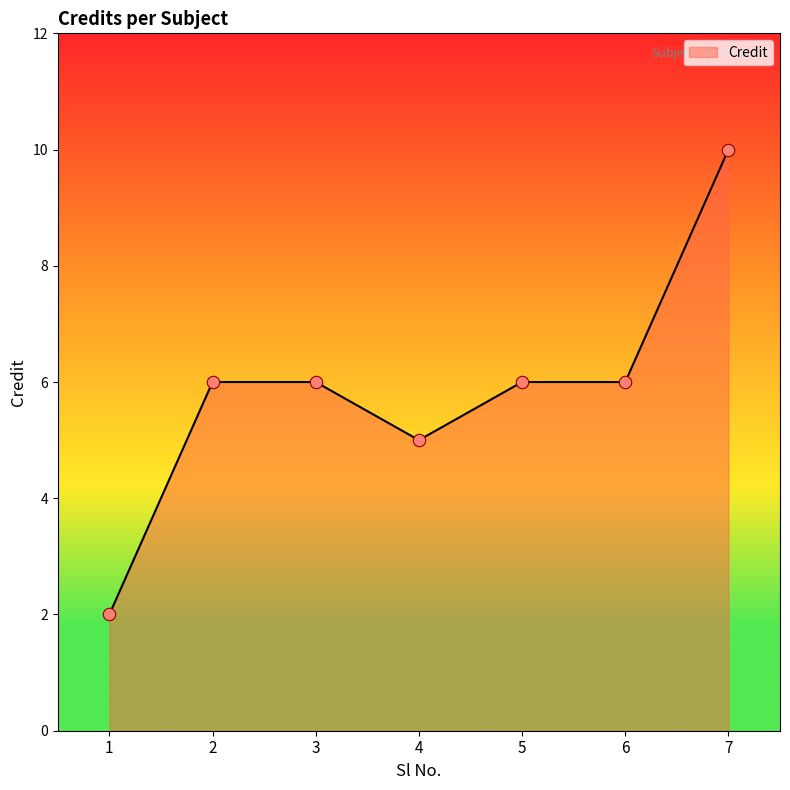

What is the change in value from 4 to 7?

+5